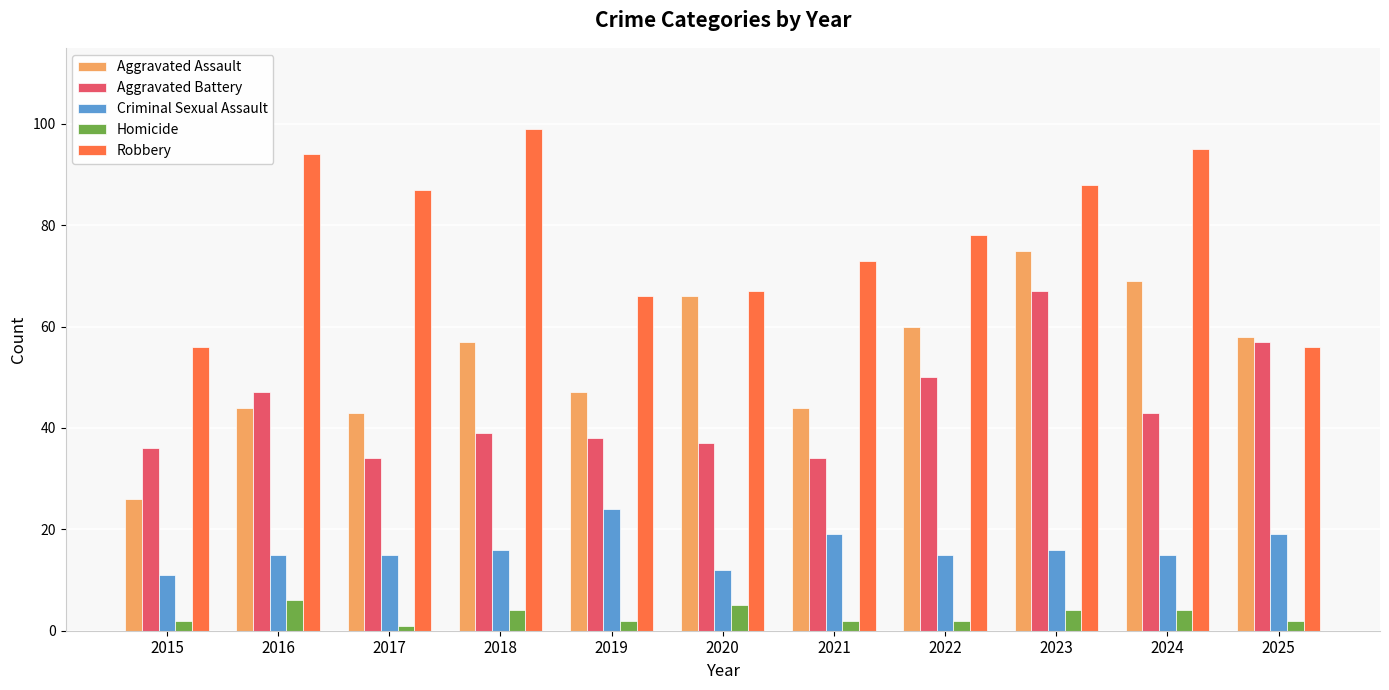

Where is Aggravated Assault nearest to the value 50?

2019